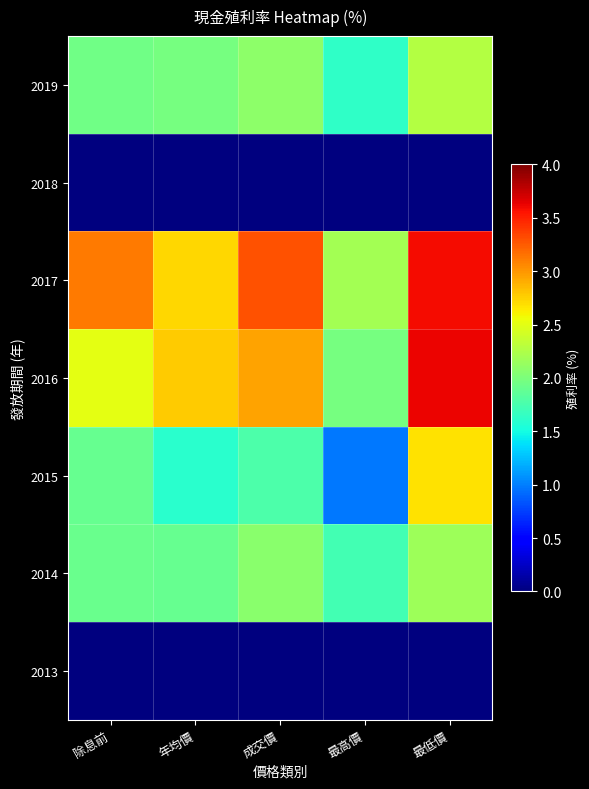

Reading left to right, what are all the values shown in this chart?

2019: 除息前=1.9	年均價=2.0	成交價=2.1	最高價=1.6	最低價=2.3
2018: 除息前=0.0	年均價=0.0	成交價=0.0	最高價=0.0	最低價=0.0
2017: 除息前=3.1	年均價=2.7	成交價=3.3	最高價=2.2	最低價=3.6
2016: 除息前=2.5	年均價=2.8	成交價=2.9	最高價=2.0	最低價=3.6
2015: 除息前=1.9	年均價=1.6	成交價=1.8	最高價=1.0	最低價=2.7
2014: 除息前=1.9	年均價=1.9	成交價=2.1	最高價=1.7	最低價=2.2
2013: 除息前=0.0	年均價=0.0	成交價=0.0	最高價=0.0	最低價=0.0